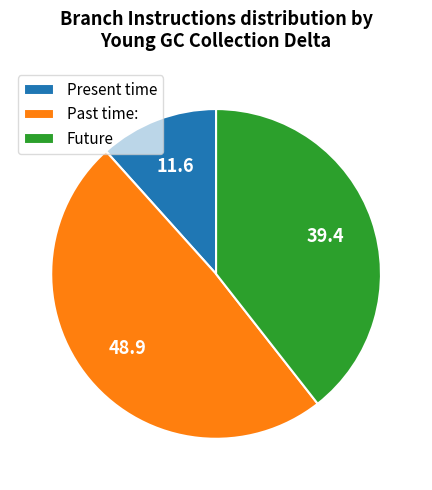

Which has a higher value, Past time: or Present time?

Past time: